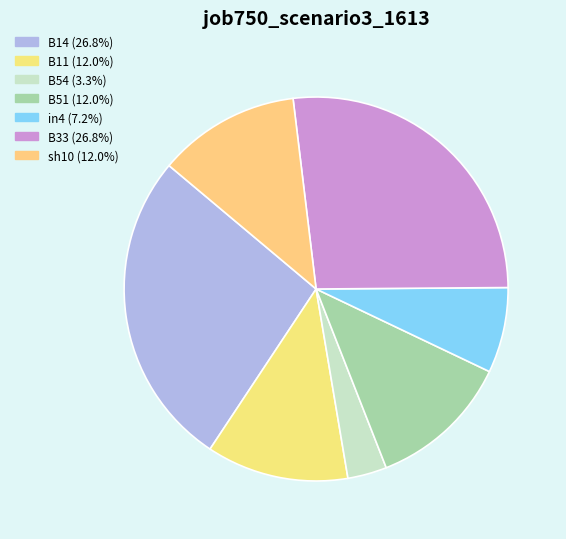

Between B54 and B33, which is larger?

B33